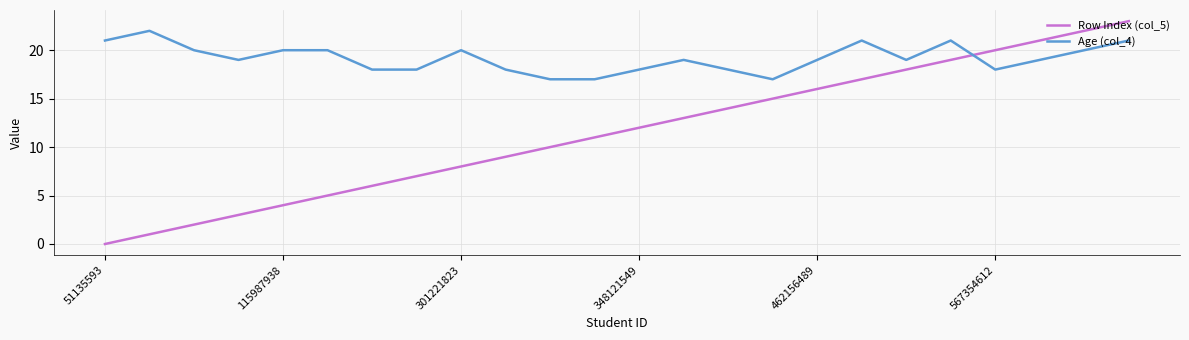

Which series has the largest total across all categories?

Age (col_4)